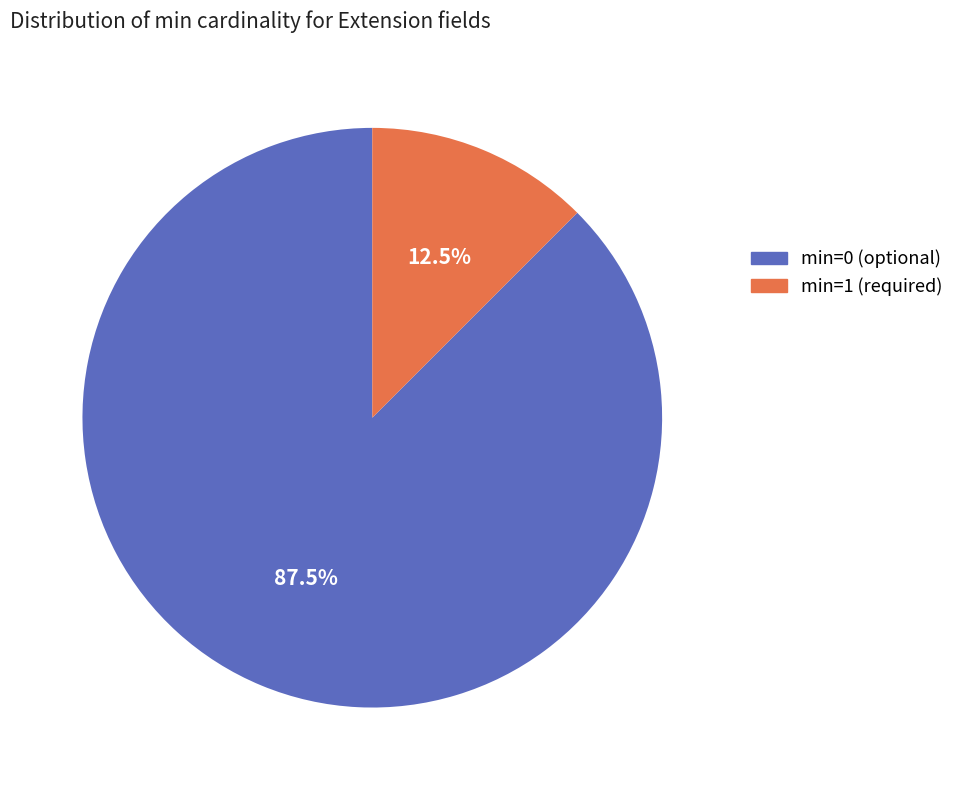

Which category has the biggest portion of the pie?

min=0 (optional)